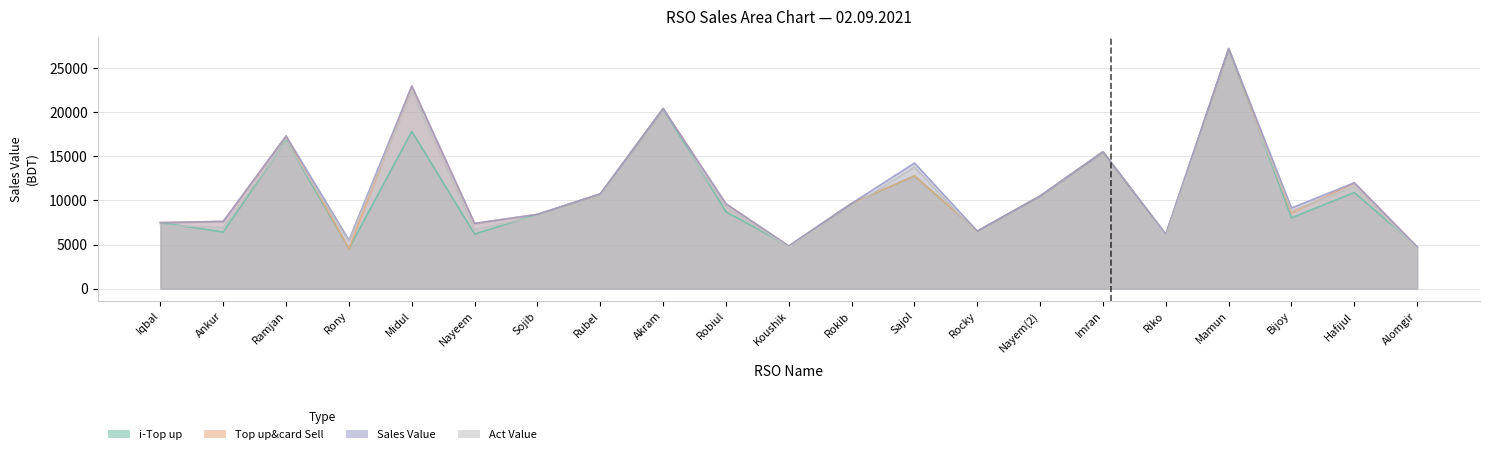

How many series are shown in this chart?

4